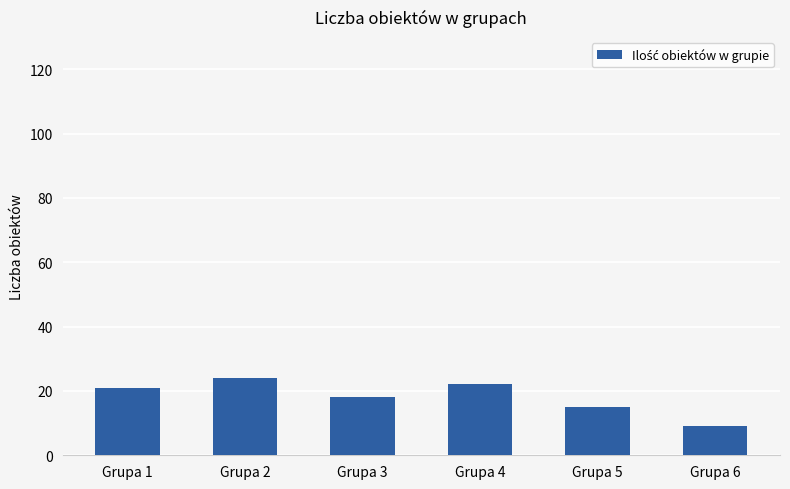

Reading left to right, what are all the values shown in this chart?

Grupa 1=21	Grupa 2=24	Grupa 3=18	Grupa 4=22	Grupa 5=15	Grupa 6=9